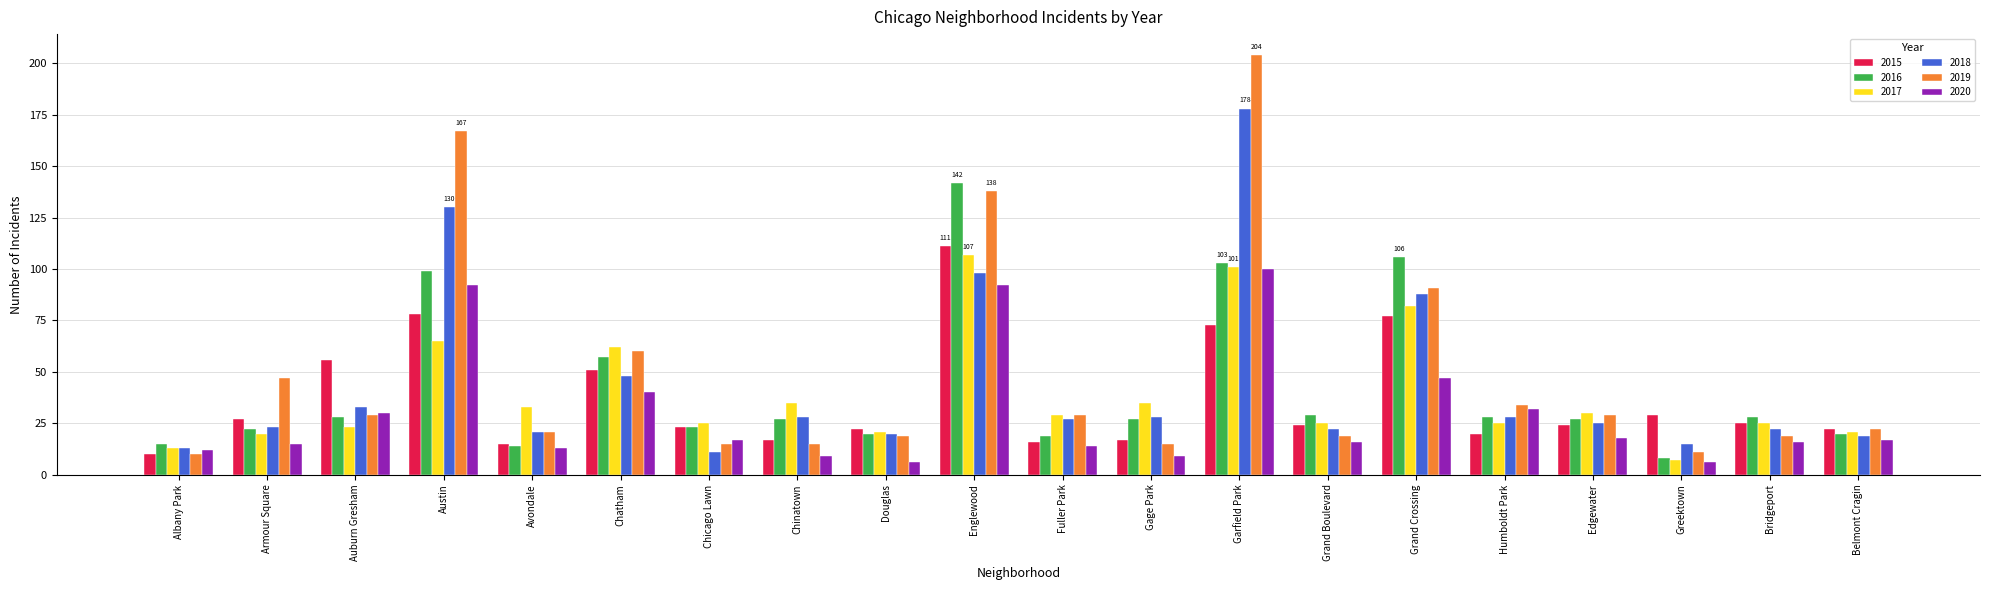

Reading left to right, list all the values displayed in this chart.

2015: 10	27	56	78	15	51	23	17	22	111	16	17	73	24	77	20	24	29	25	22
2016: 15	22	28	99	14	57	23	27	20	142	19	27	103	29	106	28	27	8	28	20
2017: 13	20	23	65	33	62	25	35	21	107	29	35	101	25	82	25	30	7	25	21
2018: 13	23	33	130	21	48	11	28	20	98	27	28	178	22	88	28	25	15	22	19
2019: 10	47	29	167	21	60	15	15	19	138	29	15	204	19	91	34	29	11	19	22
2020: 12	15	30	92	13	40	17	9	6	92	14	9	100	16	47	32	18	6	16	17